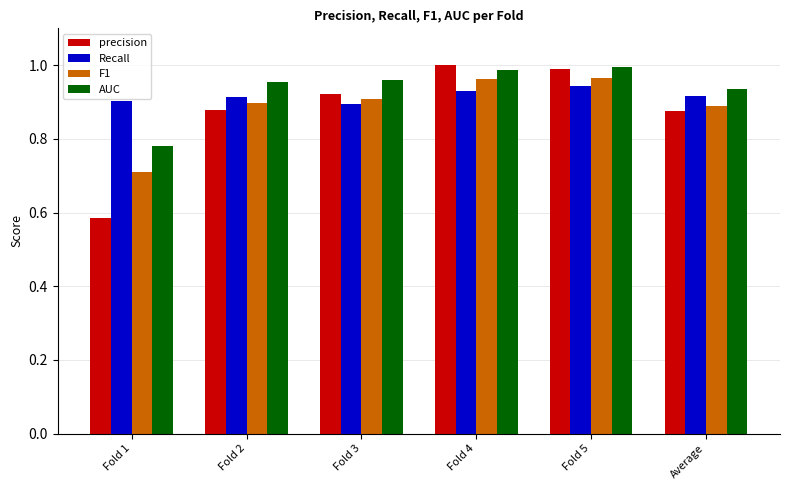

Which label corresponds to the smallest value in the chart?

Fold 1